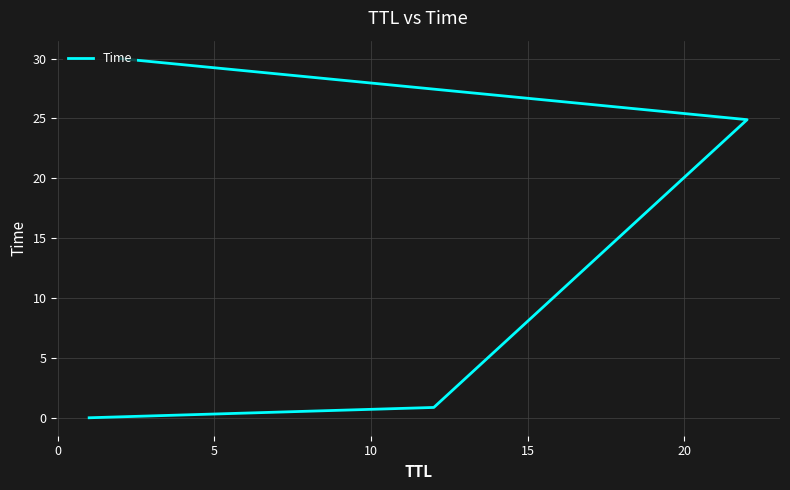

What is the average value?

13.9